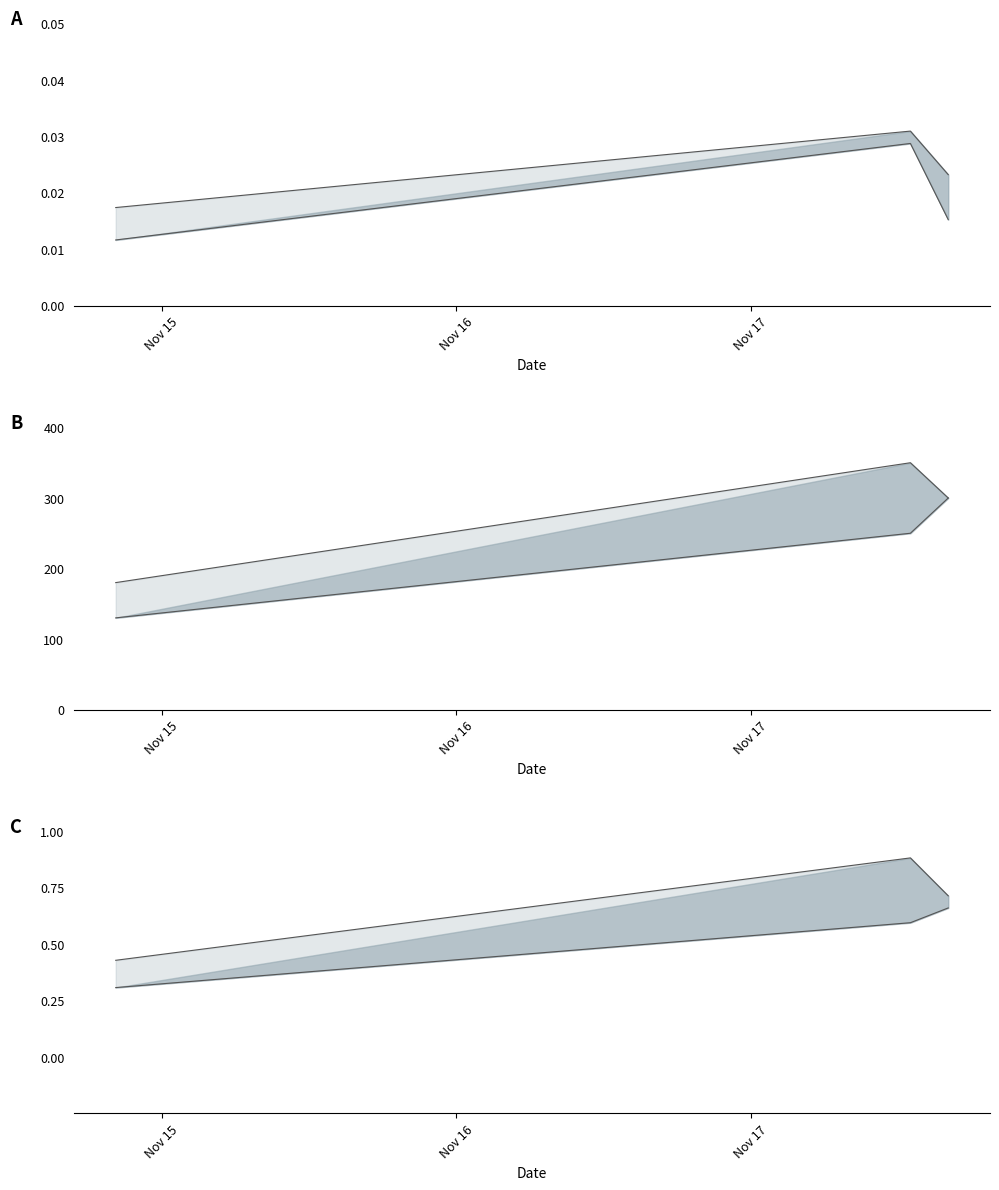

What is the difference between the Odds % Delta values at 2024-11-14 20:15:00 and 2024-11-17 16:05:00?

0.3